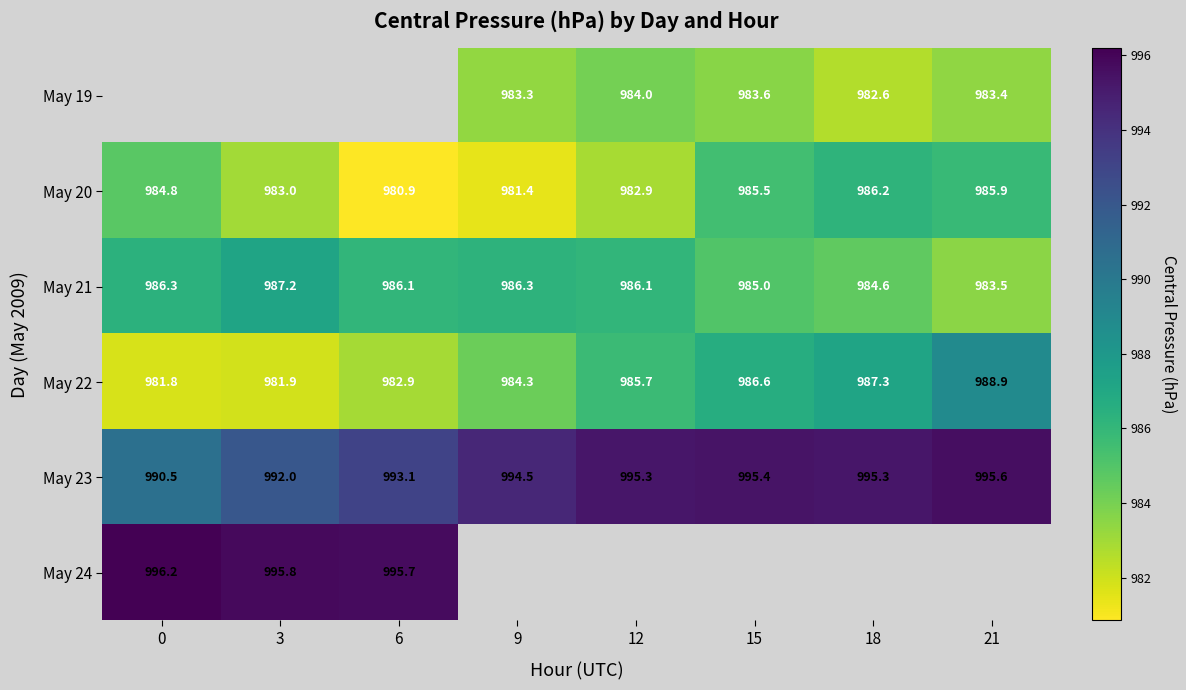

Is the value of May 22 at 3 greater than the value of May 19 at 15?

No